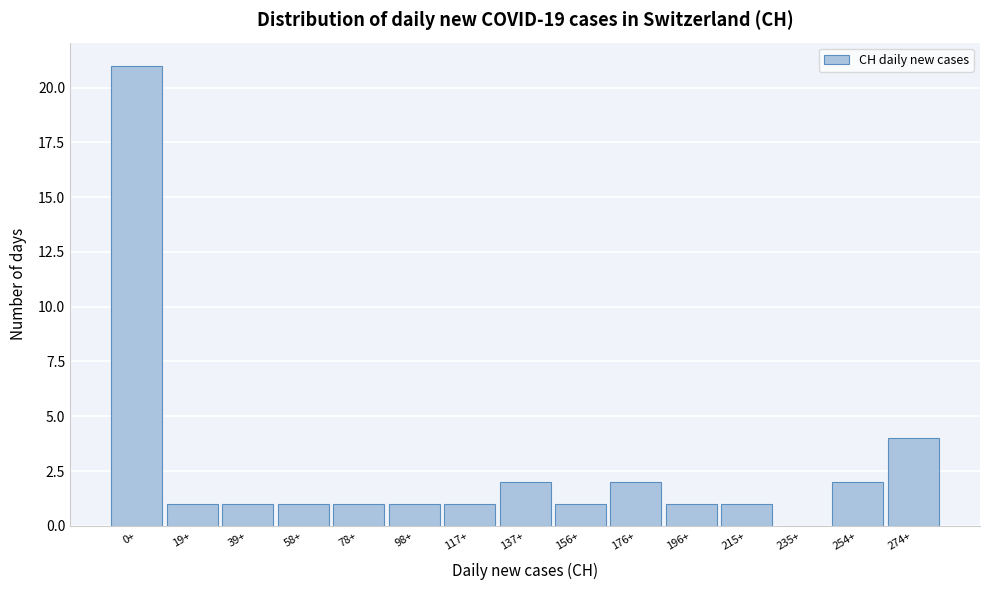

Reading left to right, extract all data points from this chart.

0+=21	19+=1	39+=1	58+=1	78+=1	98+=1	117+=1	137+=2	156+=1	176+=2	196+=1	215+=1	235+=0	254+=2	274+=4